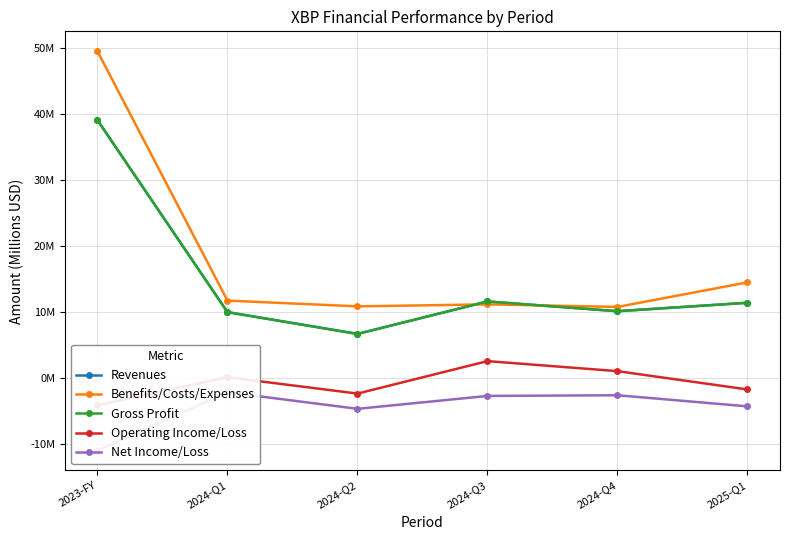

At which label does Benefits/Costs/Expenses first exceed 11?

2023-FY